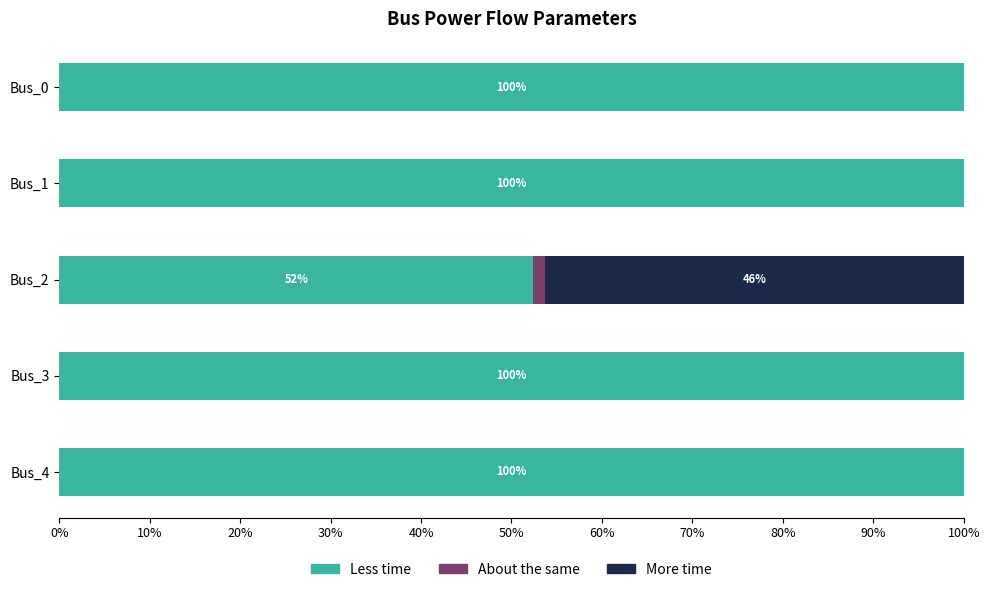

True or false: Less time has a value of 48.0 at Bus_4.

False